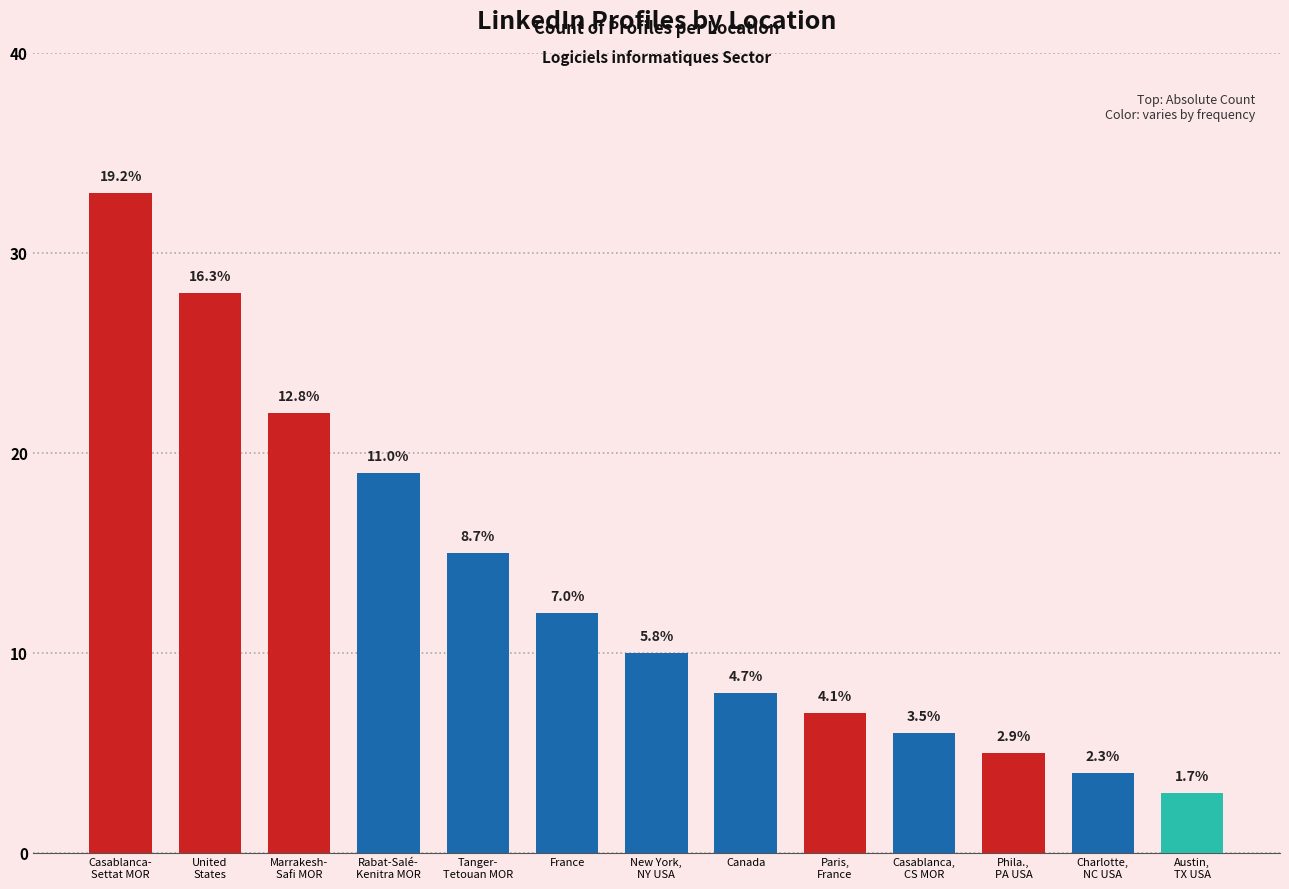

What is the difference between the second highest and second lowest values?

24